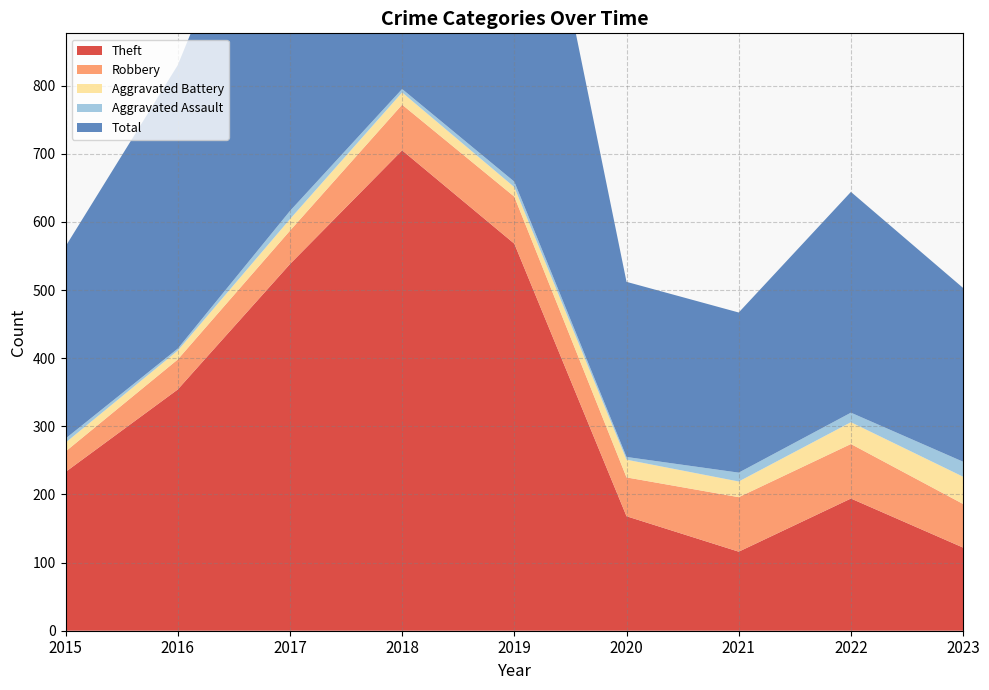

Reading left to right, what are all the values shown in this chart?

Theft: 233	354	538	705	568	168	116	194	122
Robbery: 30	44	49	67	69	57	80	80	64
Aggravated Battery: 13	13	17	18	14	26	23	32	40
Aggravated Assault: 6	3	12	5	8	4	13	14	22
Total: 282	416	617	797	660	257	235	324	255